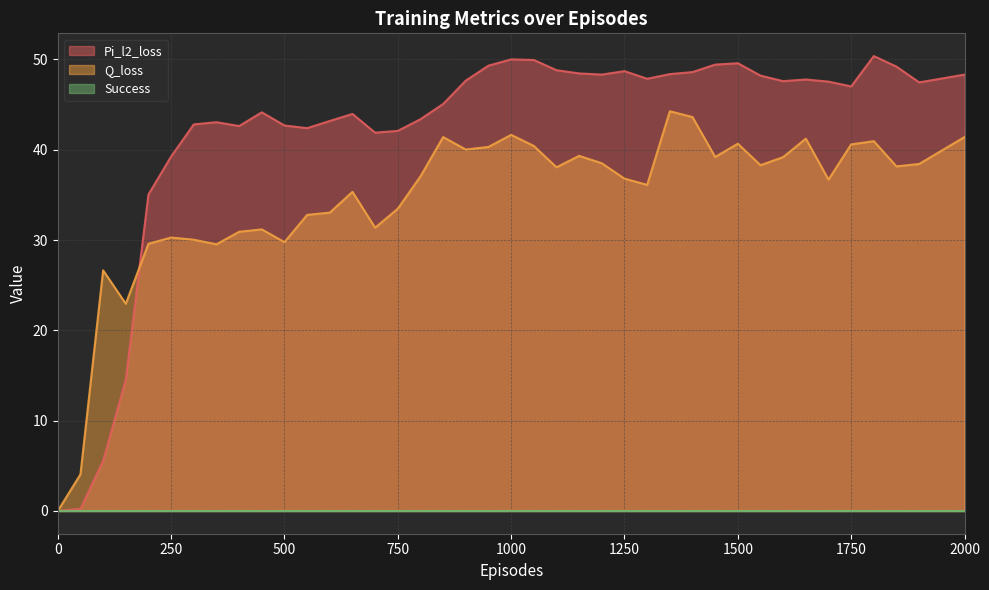

Read the Pi_l2_loss value at 300.

42.8